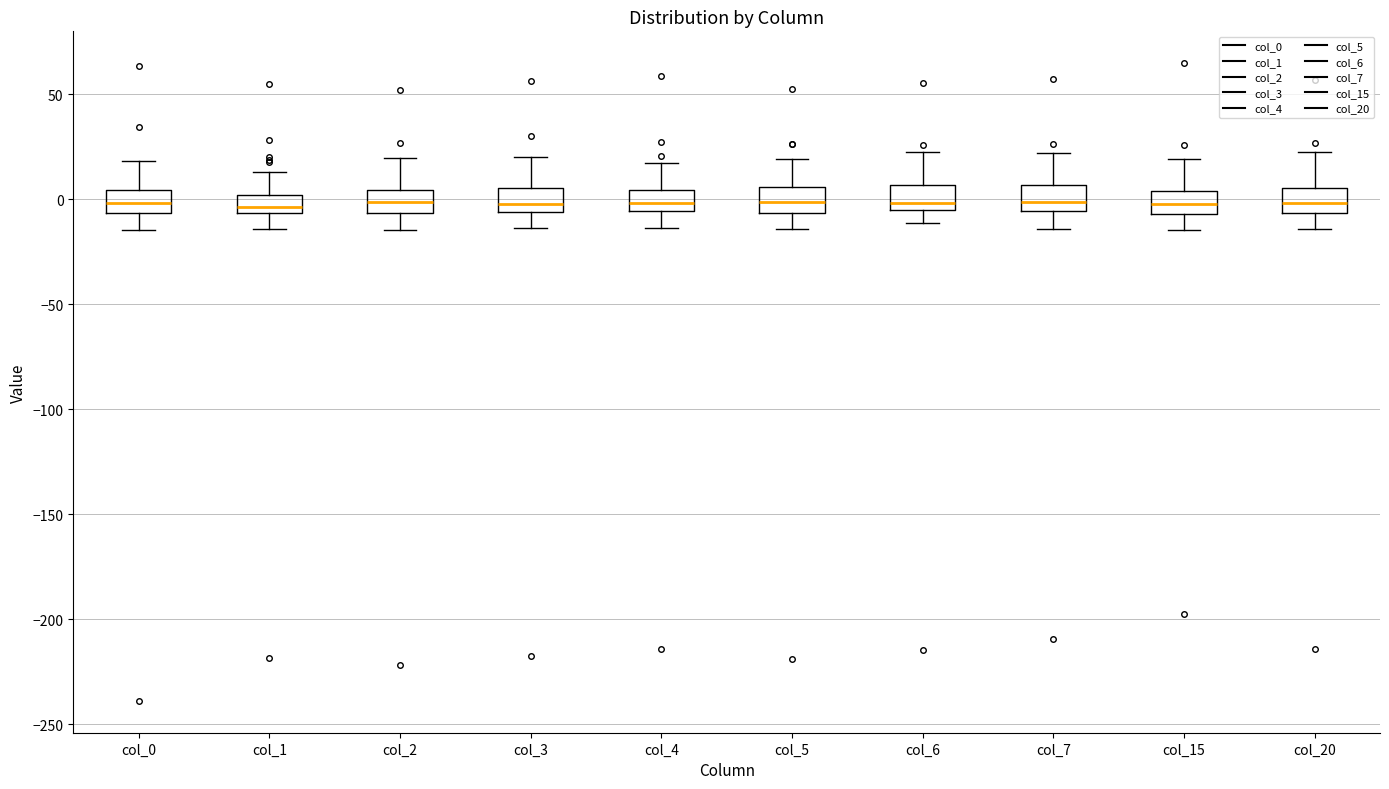

Reading left to right, read every box against the y-axis: the position of its median line, the range the box covers, and the ends of its whiskers. The values are not printed on the chart, so give them approximately, as read against the axis.

col_0: median 0, box -5 to 5, whiskers -15 to 20
col_1: median -5 (just above the box's lower edge), box -5 to 0, whiskers -15 to 15
col_2: median 0, box -5 to 5, whiskers -15 to 20
col_3: median 0, box -5 to 5, whiskers -15 to 20
col_4: median 0, box -5 to 5, whiskers -15 to 15
col_5: median 0, box -5 to 5, whiskers -15 to 20
col_6: median 0, box -5 to 5, whiskers -10 to 20
col_7: median 0, box -5 to 5, whiskers -15 to 20
col_15: median 0, box -5 to 5, whiskers -15 to 20
col_20: median 0, box -5 to 5, whiskers -15 to 25